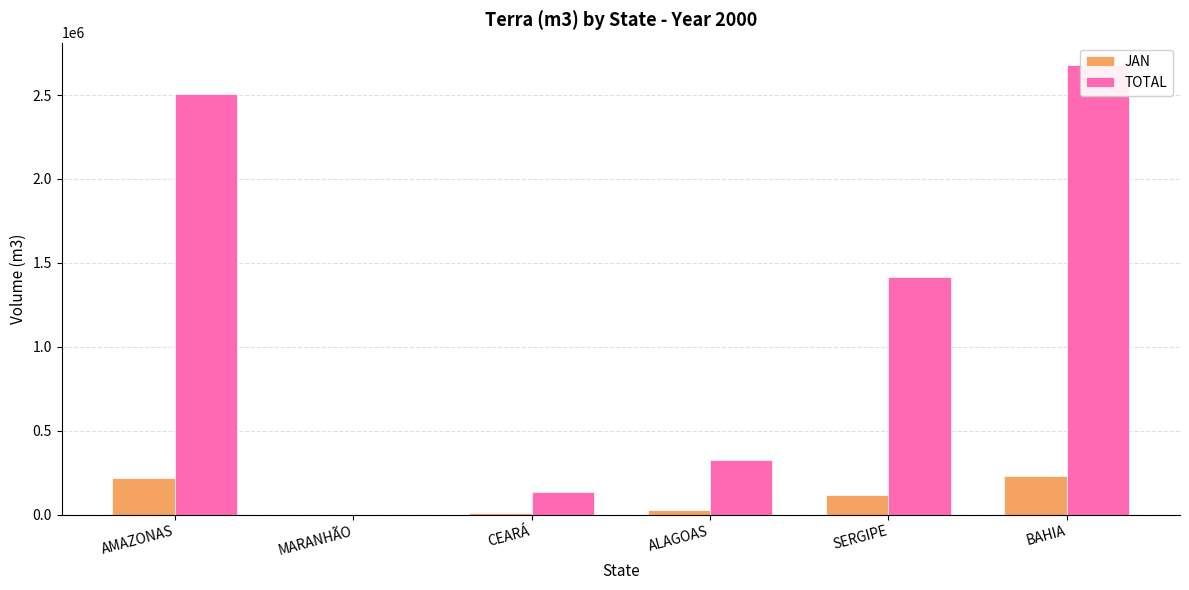

Reading left to right, what are all the values shown in this chart?

JAN: AMAZONAS=216278	MARANHÃO=0	CEARÁ=11007	ALAGOAS=25600	SERGIPE=118782	BAHIA=227358
TOTAL: AMAZONAS=2507628	MARANHÃO=0	CEARÁ=134949	ALAGOAS=323501	SERGIPE=1415546	BAHIA=2678626